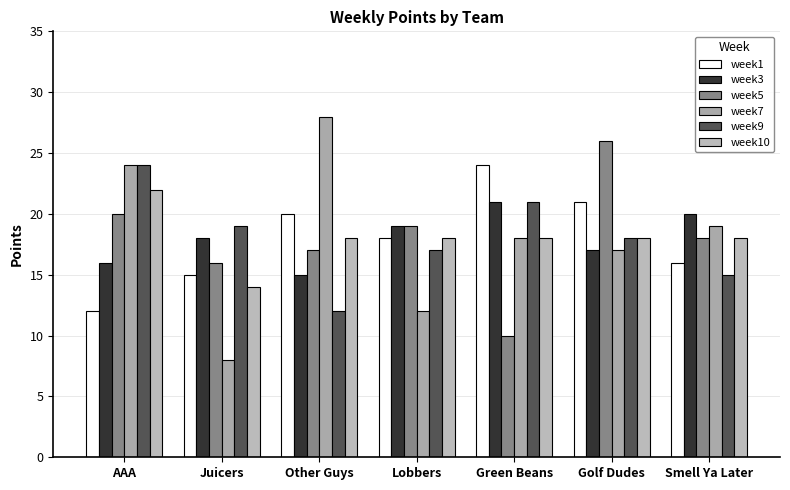

How many data points does each series have?

7